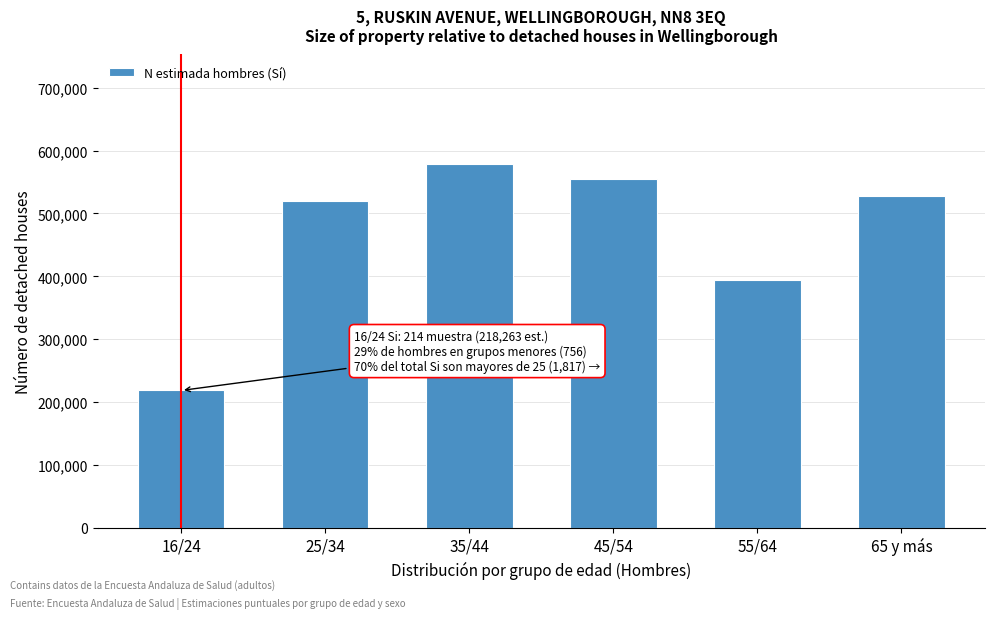

Reading right to left, list all the values displayed in this chart.

65 y más=527463	55/64=394894	45/54=554897	35/44=579315	25/34=520067	16/24=218263